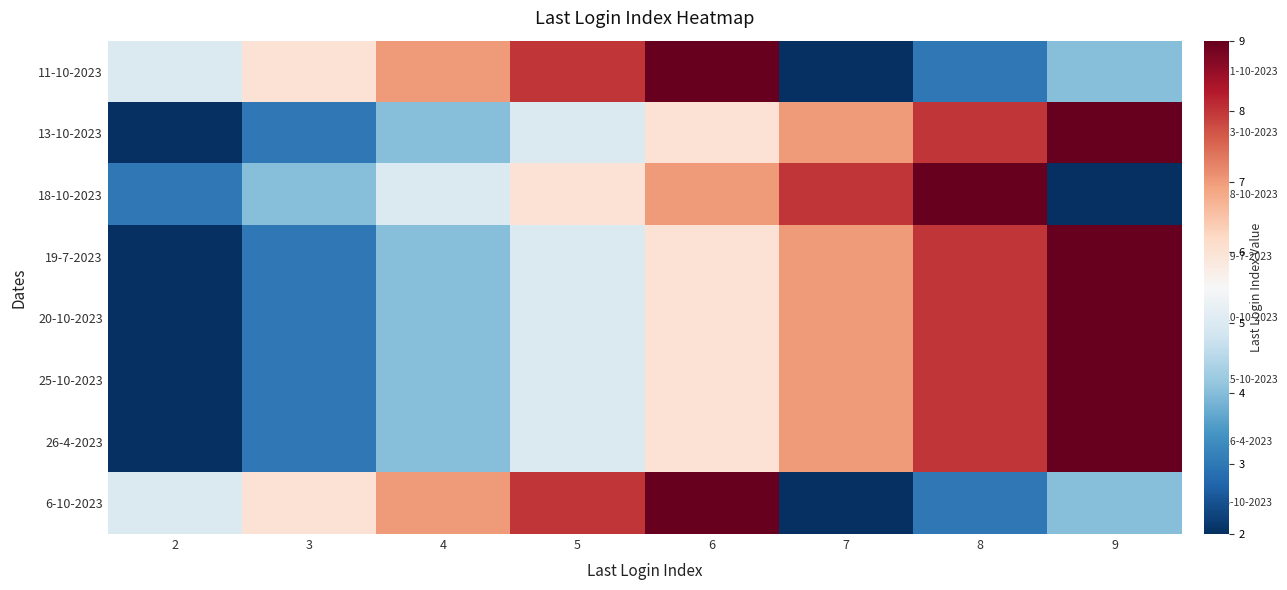

At how many categories does at least one series exceed 4?

8